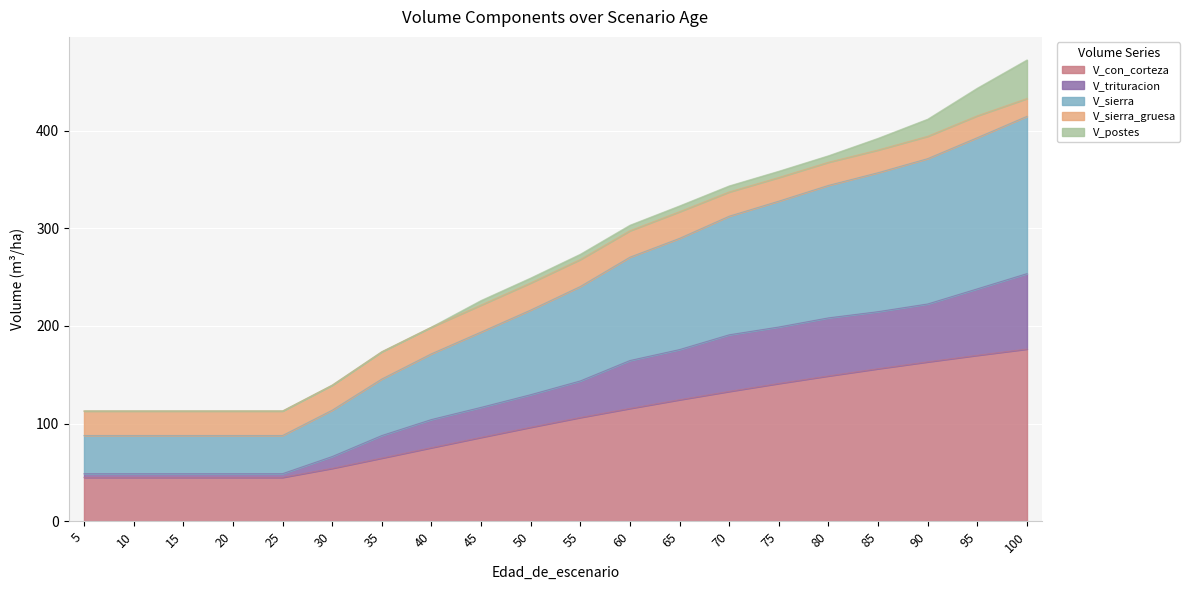

Which category has the lowest value in the V_con_corteza series?

5